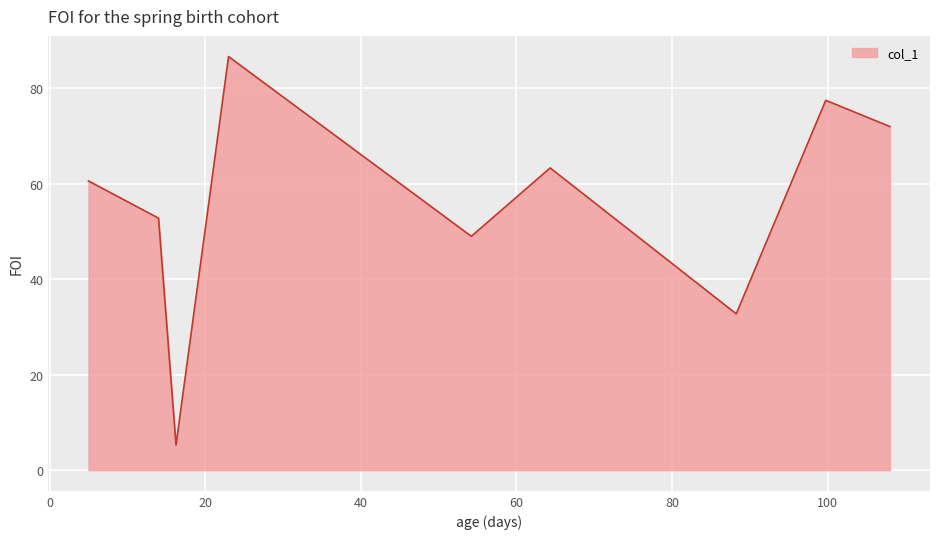

What is the difference between the maximum and minimum values?

81.4